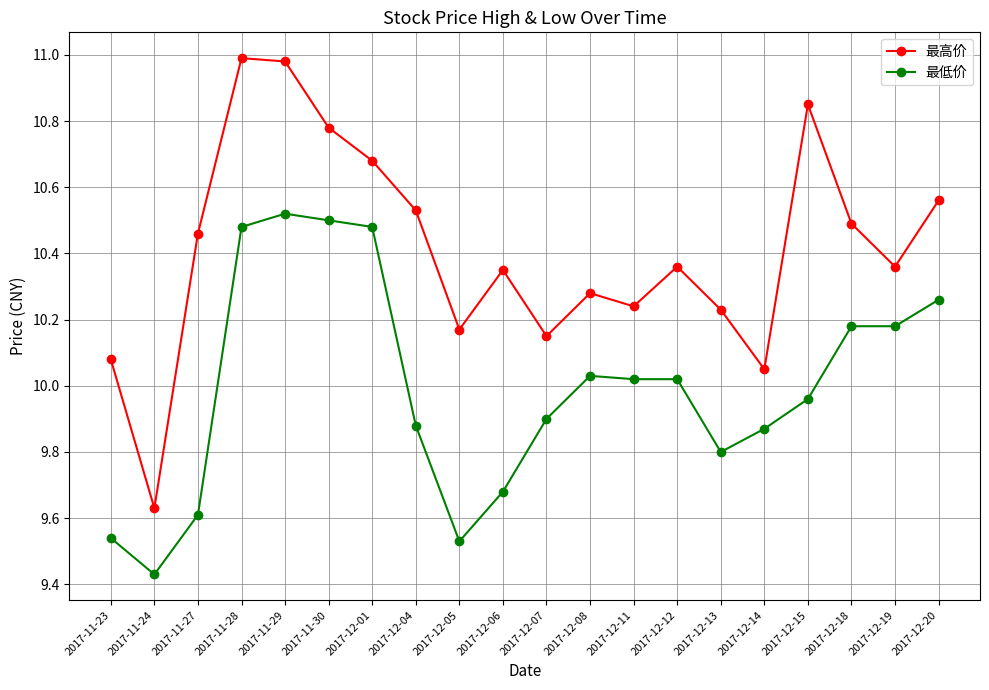

Between 2017-12-04 and 2017-12-07, which series saw the biggest shift?

最高价